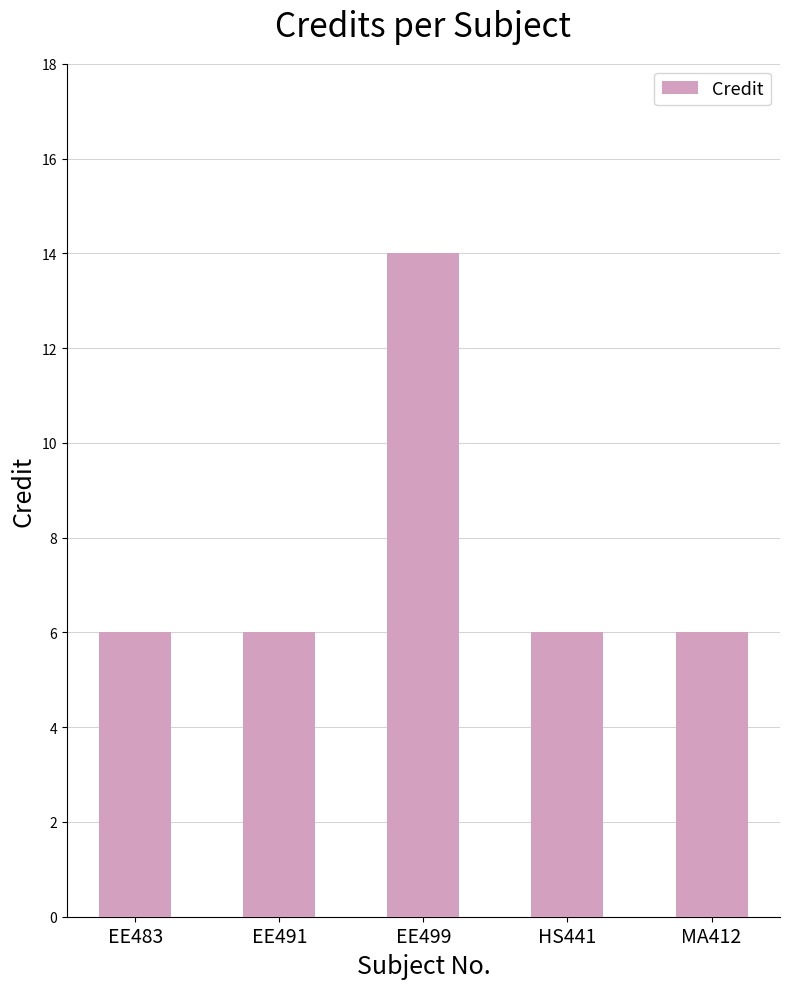

What position from the right is HS441?

2